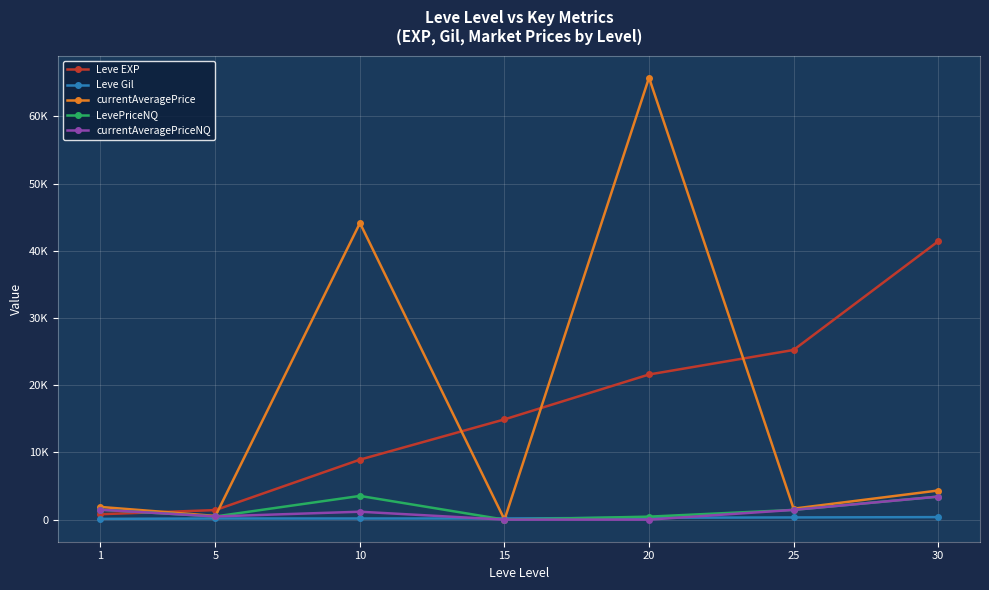

Reading left to right, transcribe all the data shown in this chart.

Leve EXP: 800.0	1420.0	8930.0	14920.0	21600.0	25250.0	41410.0
Leve Gil: 113.0	169.0	169.0	172.0	281.0	326.0	372.0
currentAveragePrice: 1893.8	547.7	44146.0	0.0	65777.0	1633.0	4331.4
LevePriceNQ: 1475.0	472.3	3527.9	0.0	442.8	1449.5	3424.5
currentAveragePriceNQ: 1475.0	472.3	1176.0	0.0	0.0	1449.5	3424.5